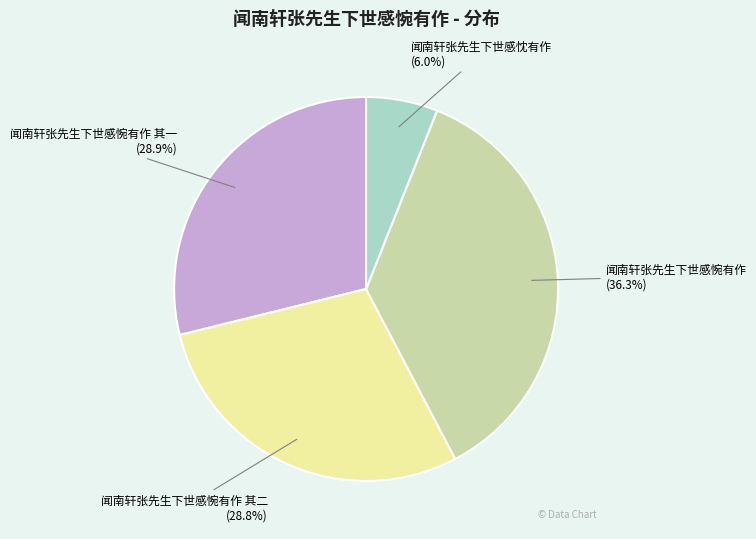

Is there a majority slice in this chart?

No